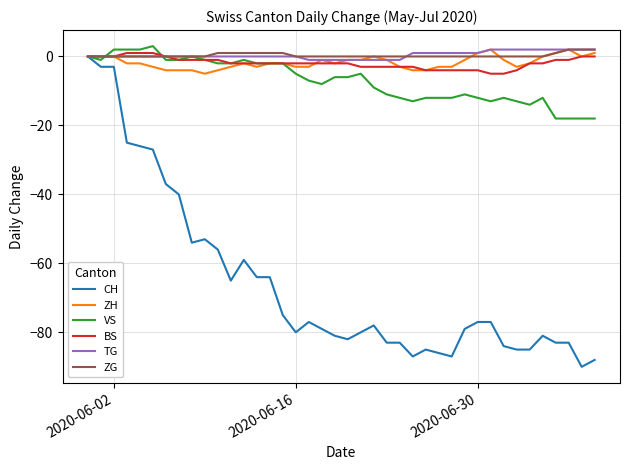

Which series has the widest spread of values?

CH